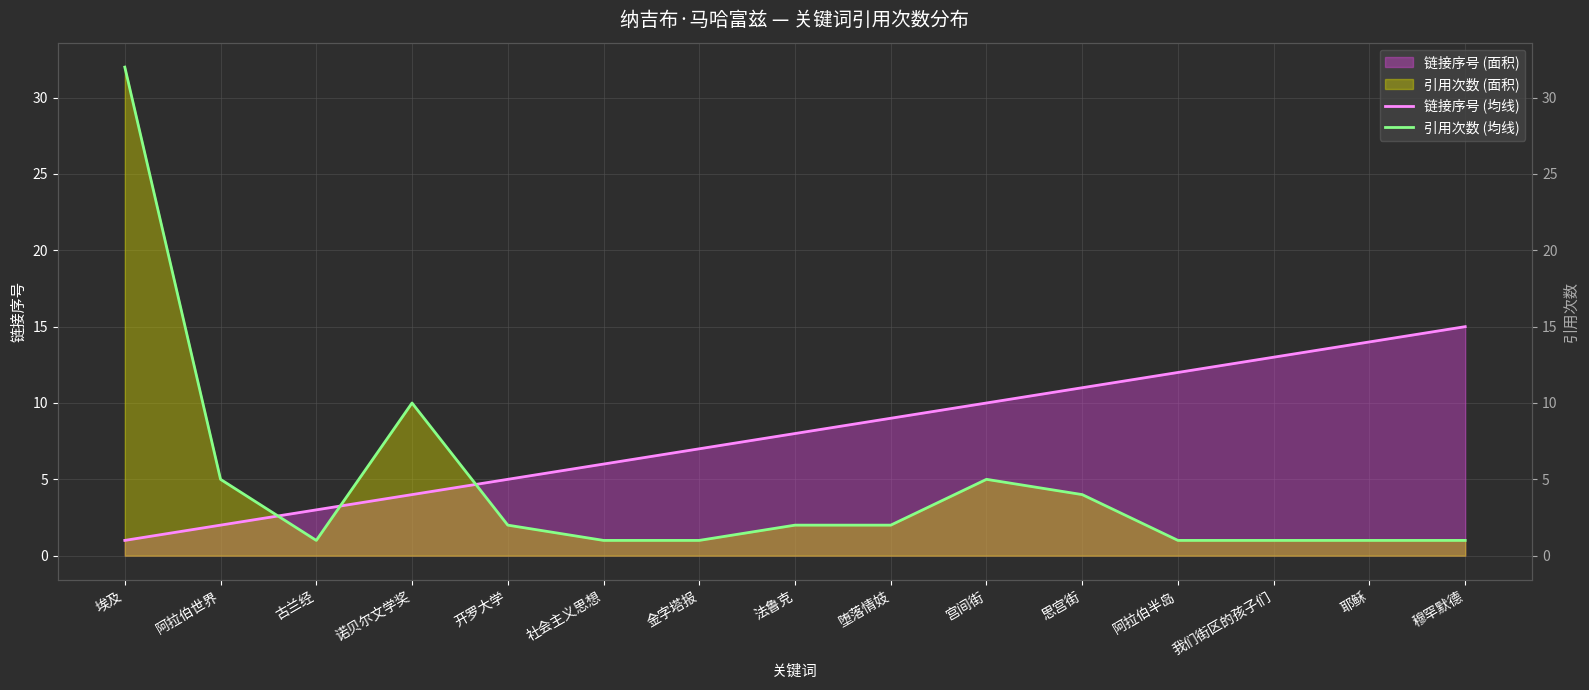

How many values in the 链接序号 (均线) series are below 8?

7